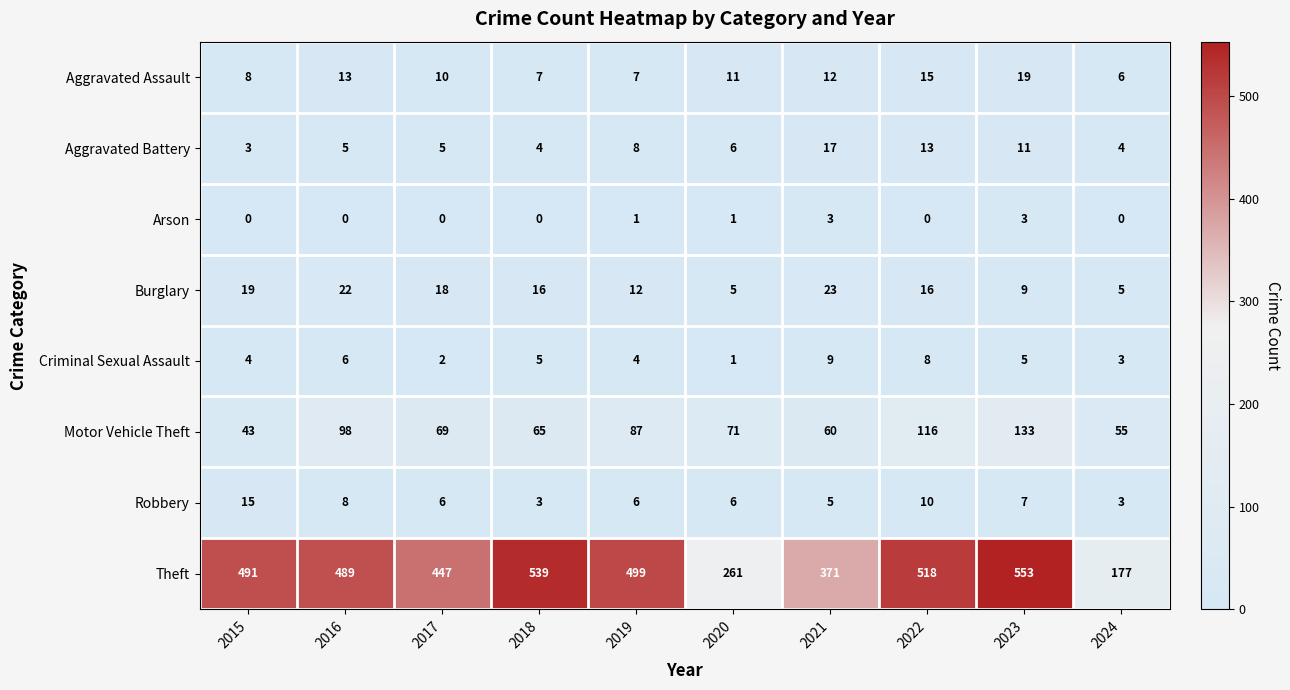

What is the approximate value of Theft at 2015?

491